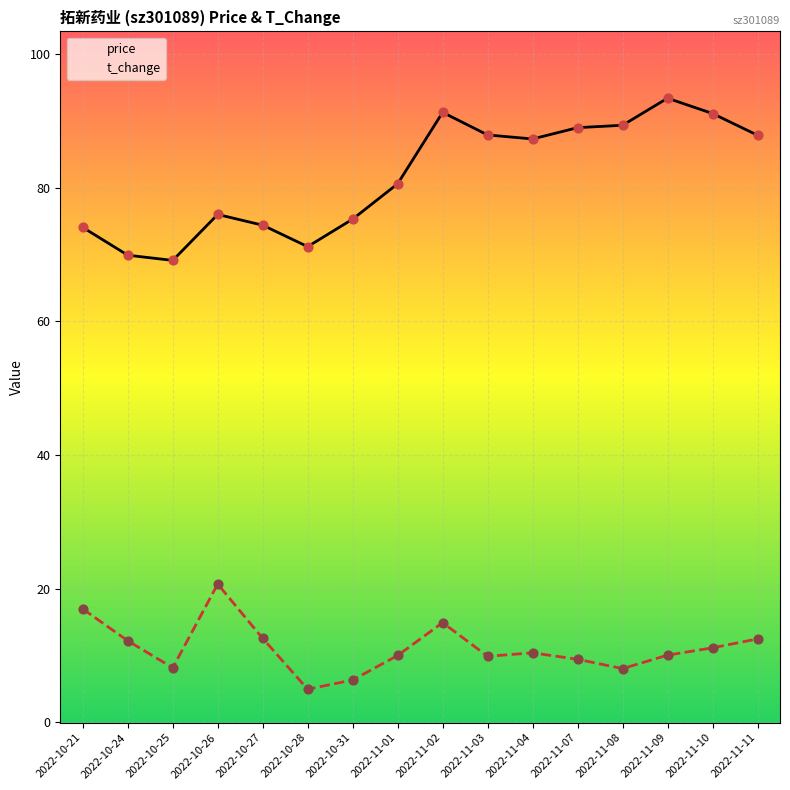

Which series contains the highest Y value?

price